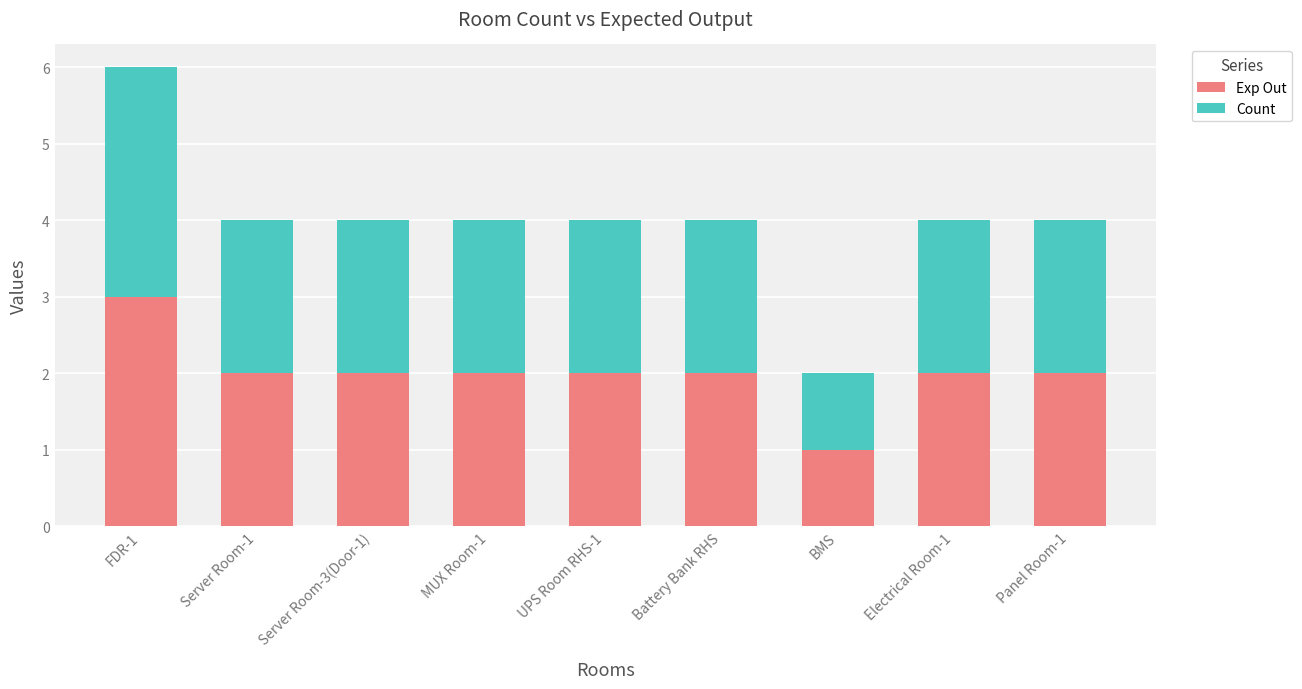

What is the total value across all series at MUX Room-1?

4